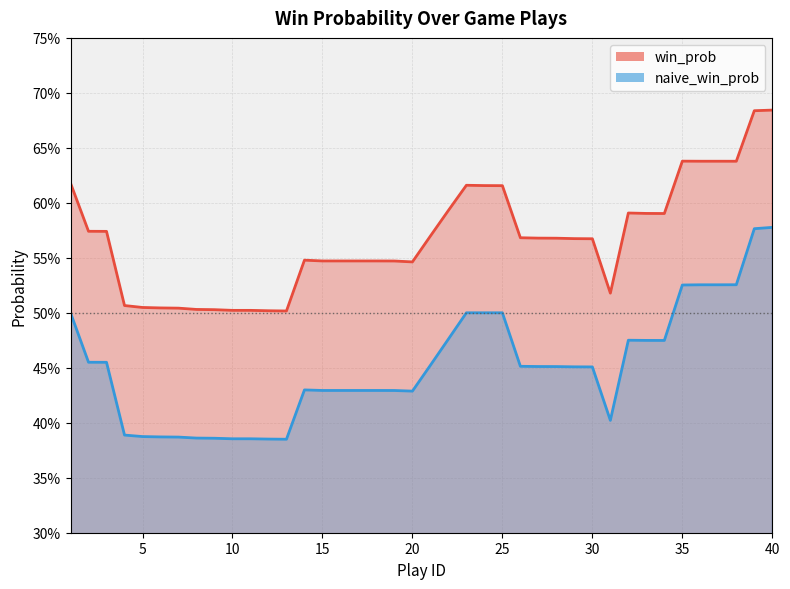

True or false: win_prob has more than 2 interior local peaks.

True